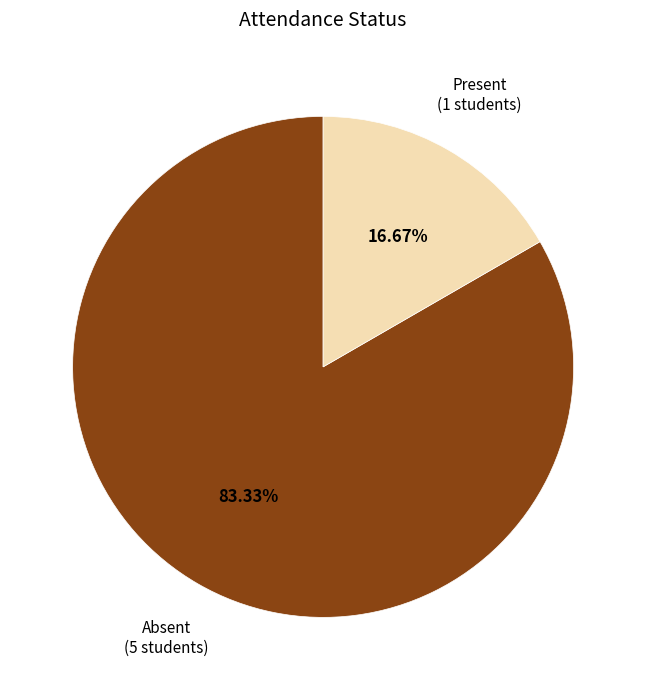

Does any single category account for the majority?

Yes